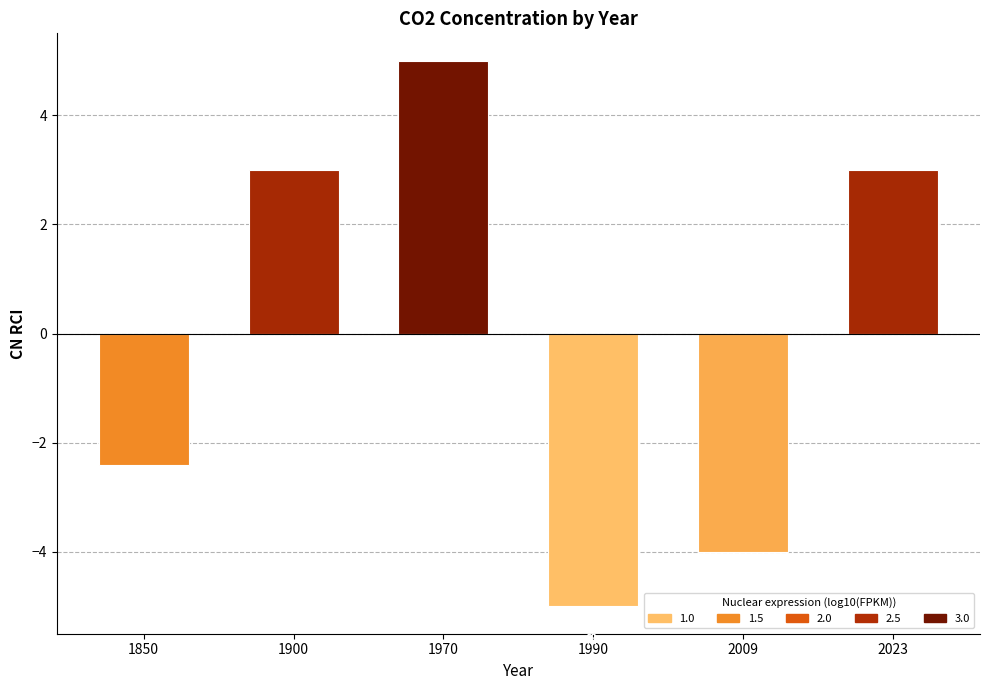

Does the chart contain stacked bars?

No